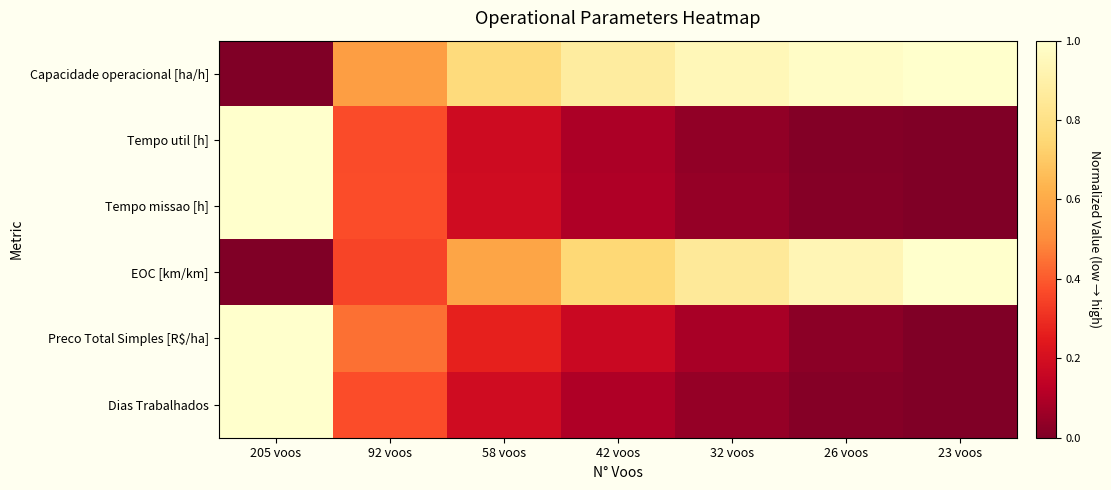

Which series has the largest total across all categories?

Capacidade operacional [ha/h]